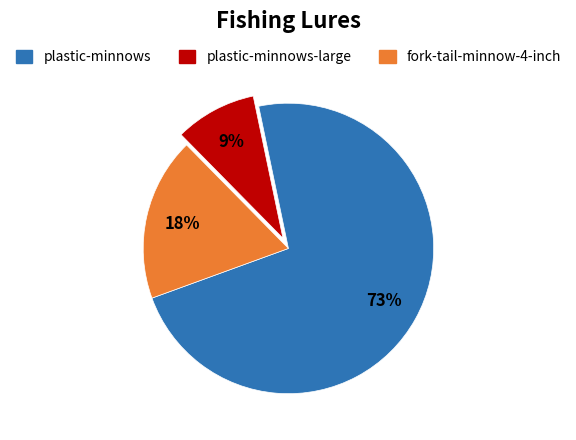

To the nearest percent, what is the average slice percentage?

33%